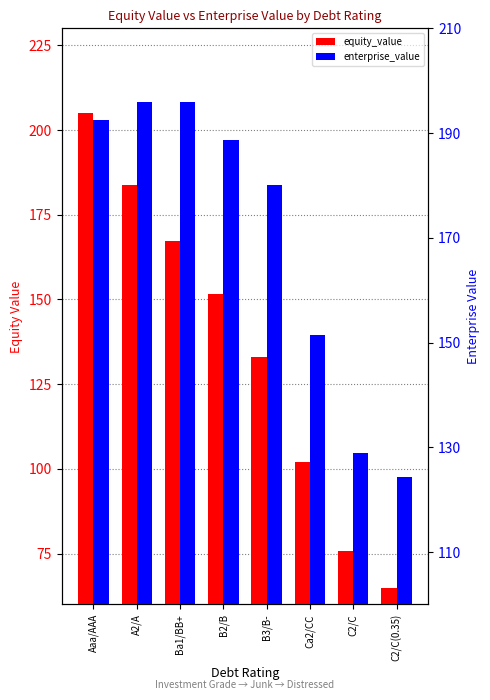

Does the chart contain stacked bars?

No